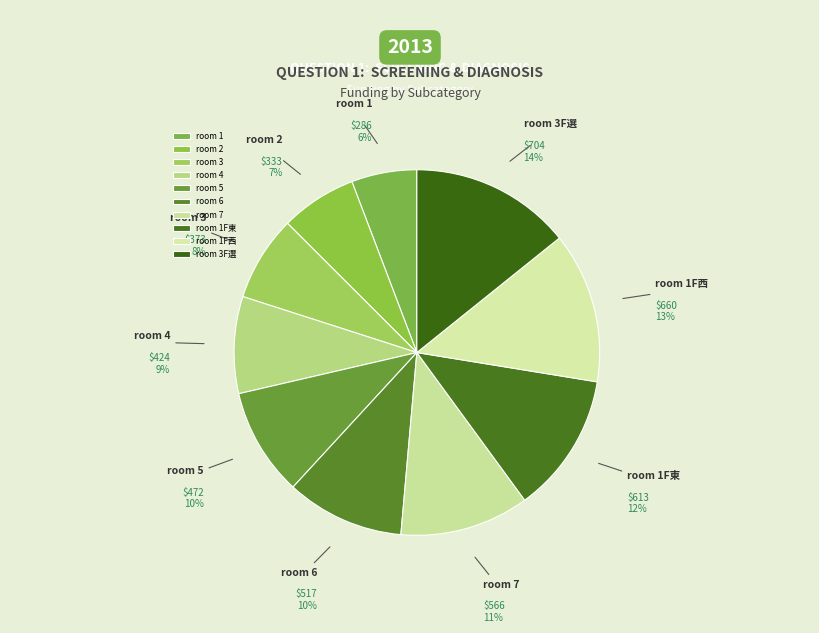

How many segments does this pie chart have?

10